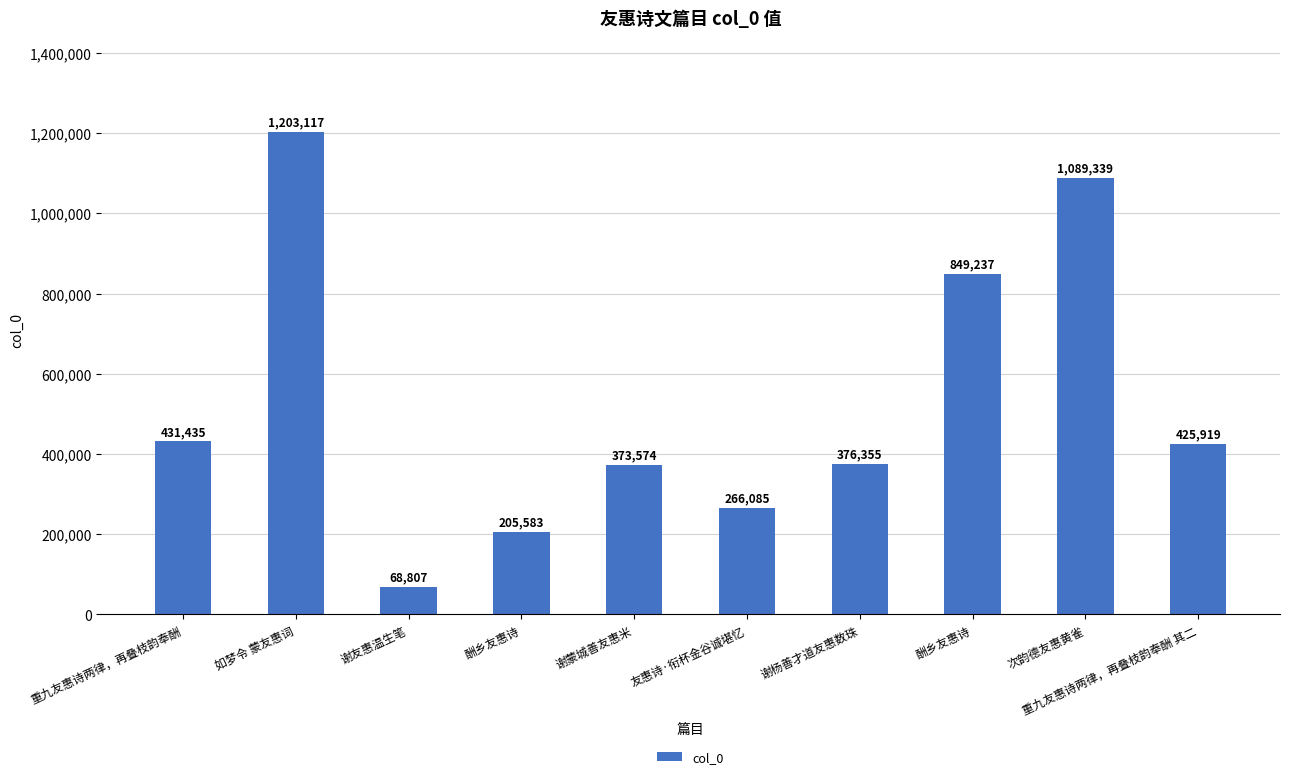

Reading left to right, extract all data points from this chart.

431435	1203117	68807	205583	373574	266085	376355	849237	1089339	425919